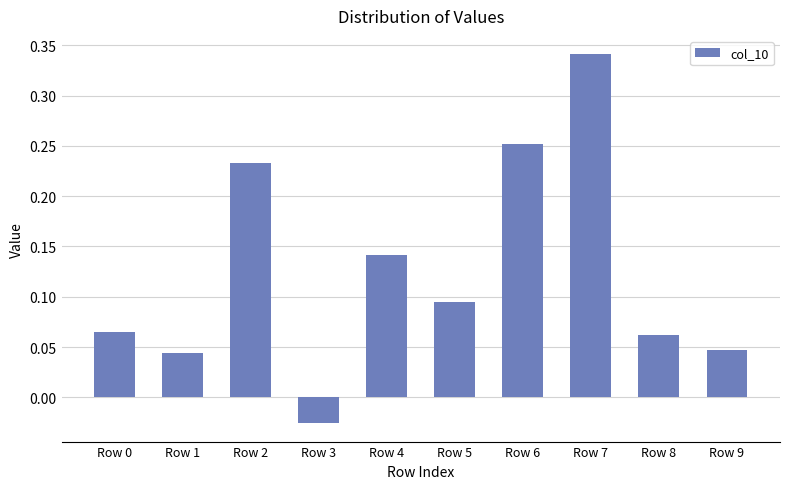

How many data points does each series have?

10